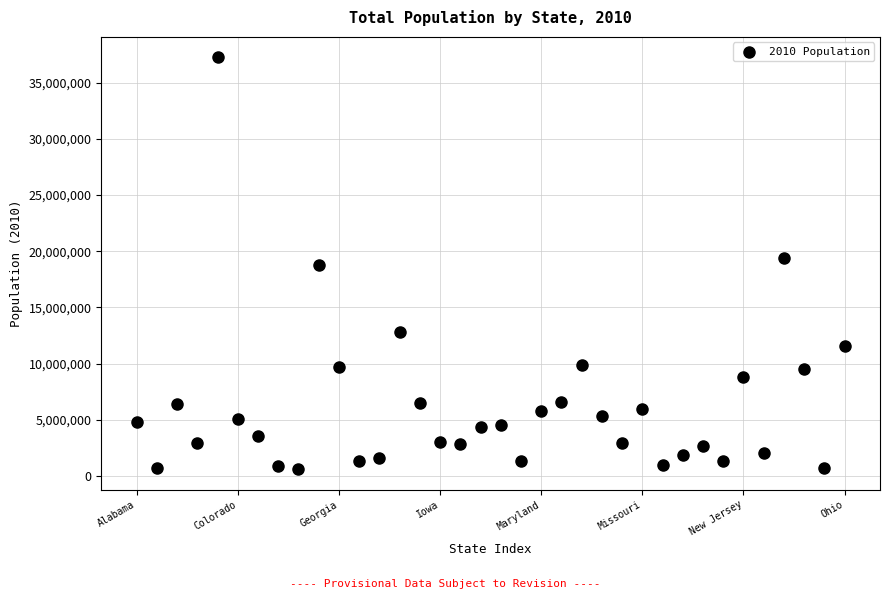

What is the range of Y values (max minus min)?

36652233